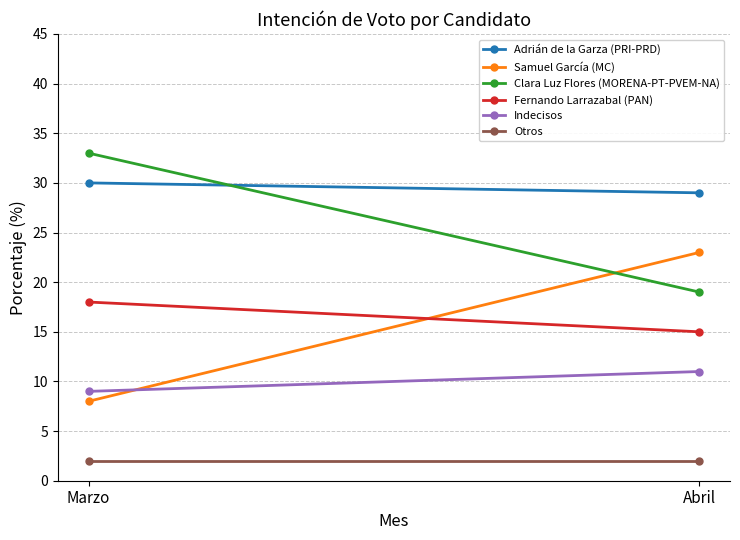

How many distinct data groups are displayed?

6